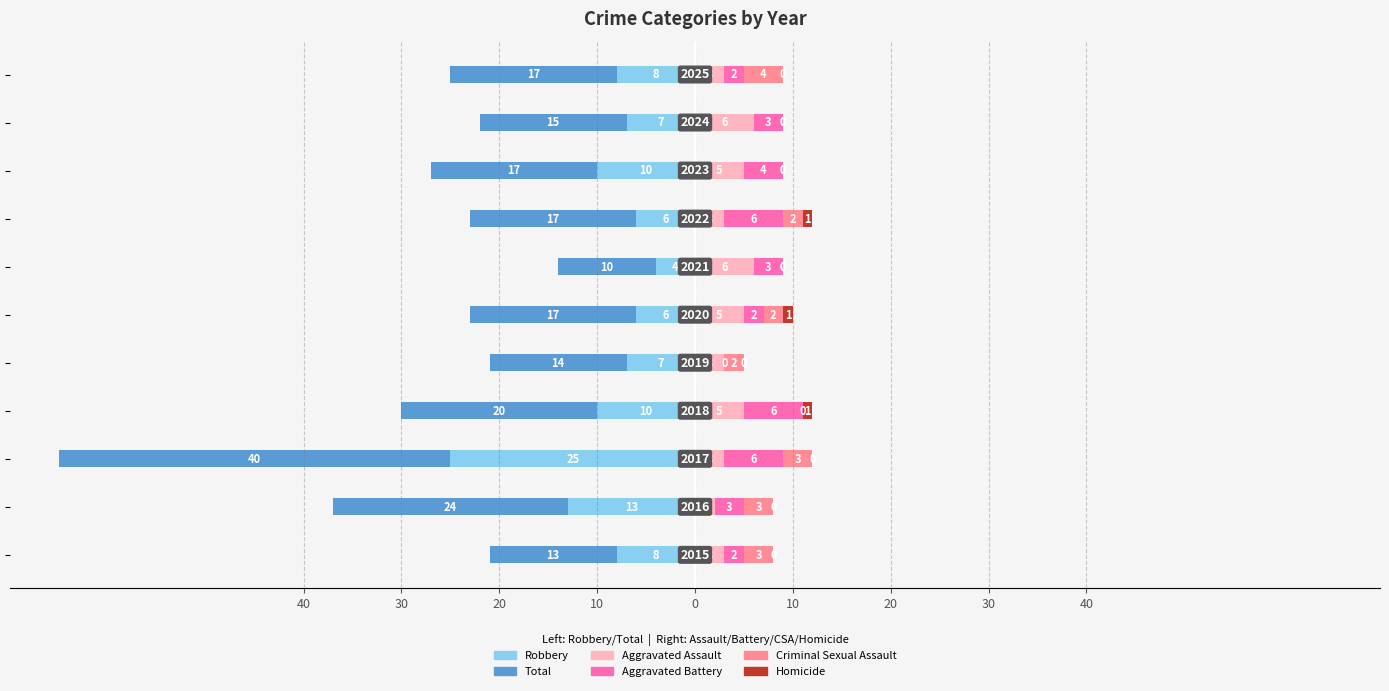

The value of Criminal Sexual Assault at 20 is 2. True or false?

False